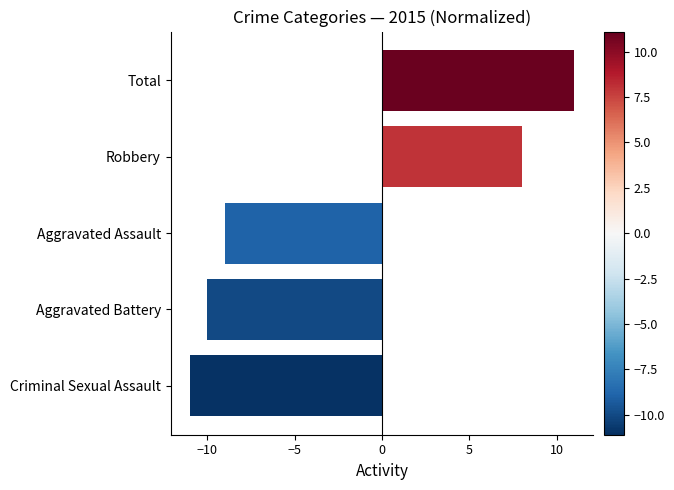

List the labels in order of value, largest first.

Total, Robbery, Aggravated Assault, Aggravated Battery, Criminal Sexual Assault